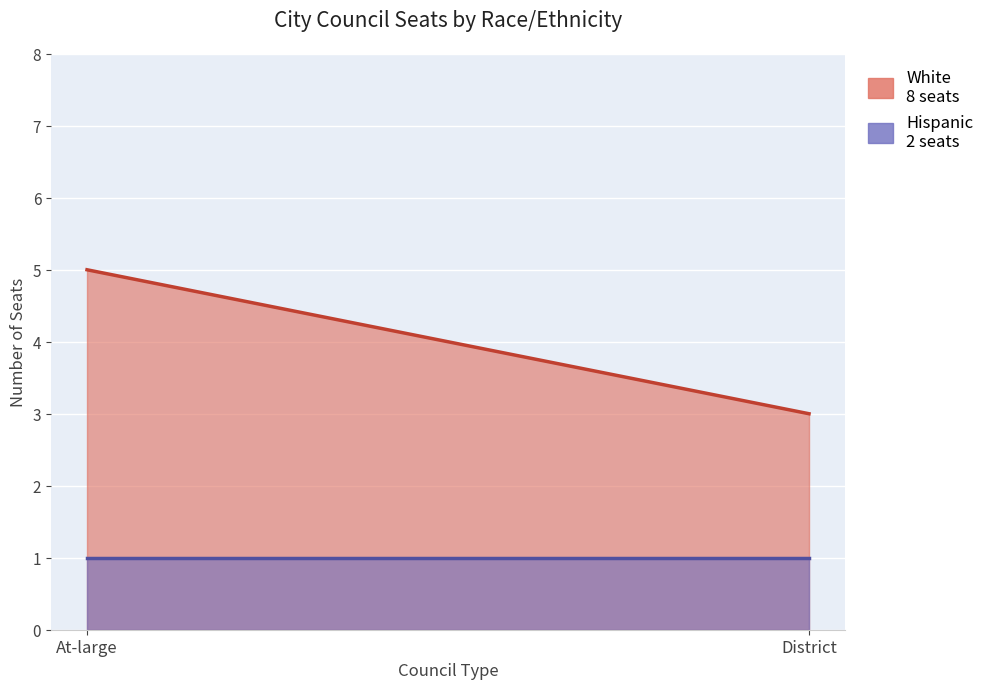

What is the label of the 2nd point from the right?

At-large